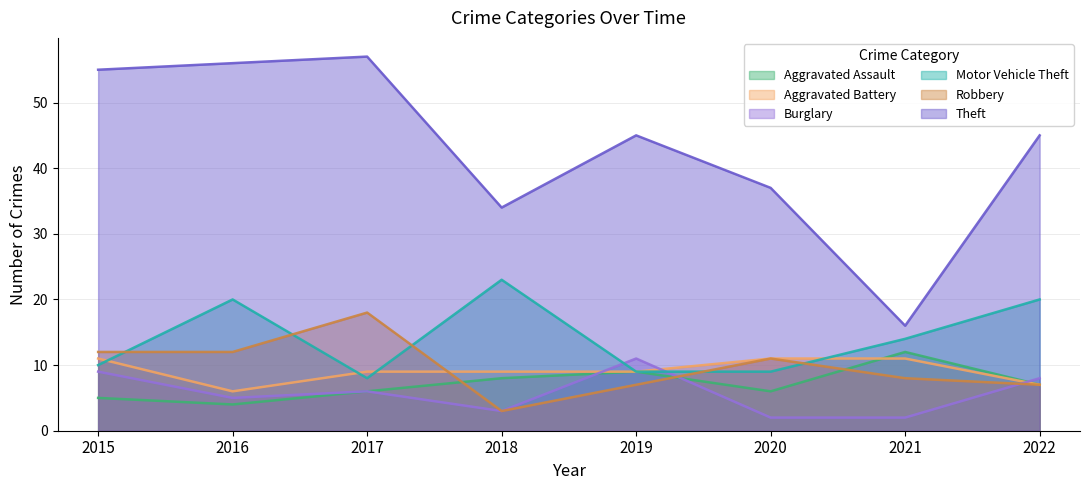

How many times do Aggravated Battery and Motor Vehicle Theft cross each other?

4